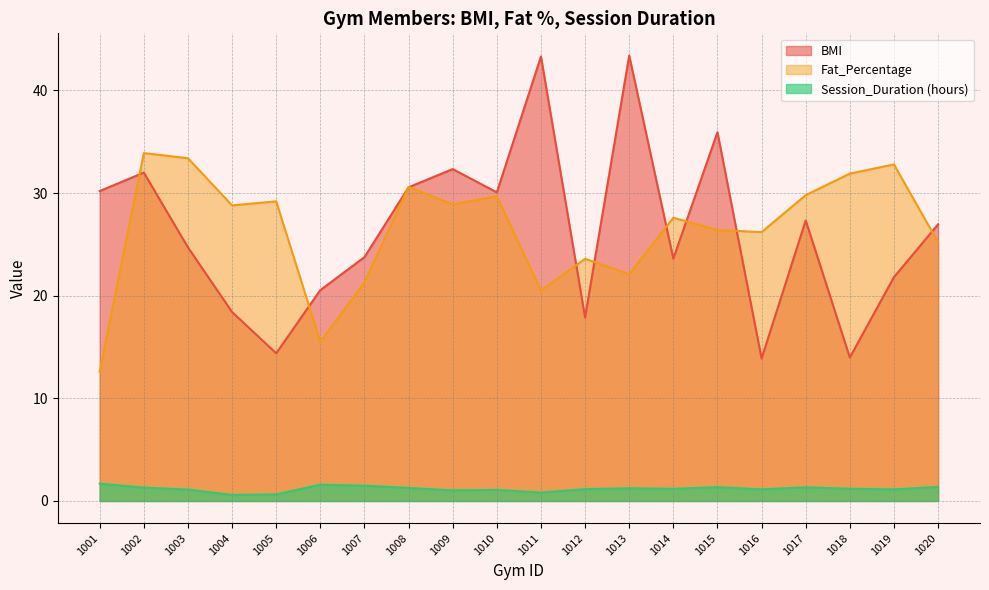

What is the value of the Fat_Percentage point at the 11th from the left?

20.5